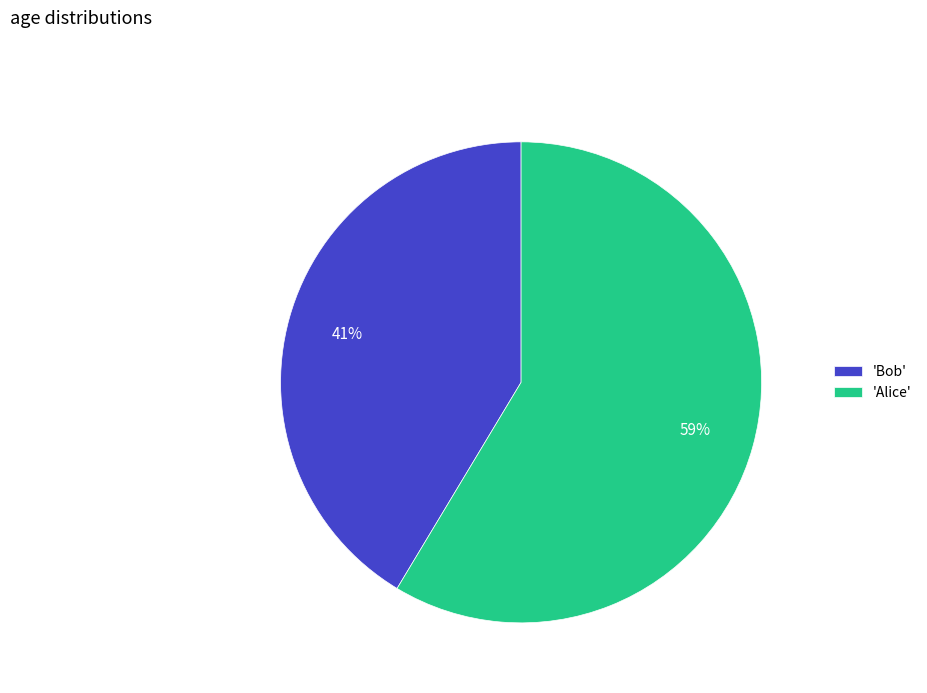

Count the number of slices in the pie.

2